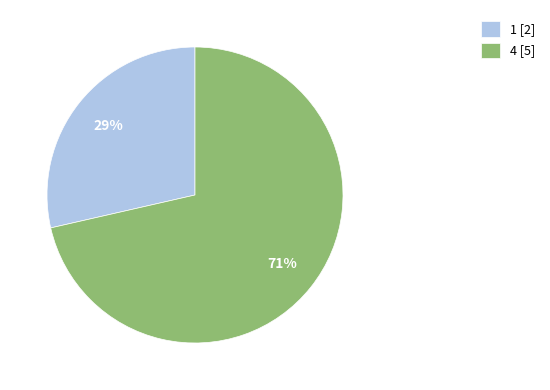

Rank the categories by value from highest to lowest.

4, 1